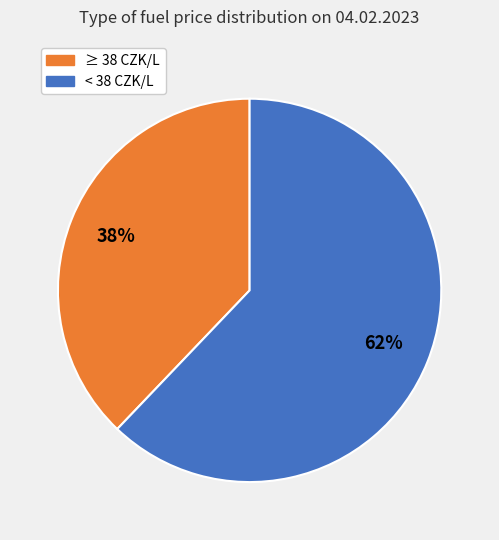

The ≥ 38 CZK/L slice represents 24% of the pie. True or false?

False